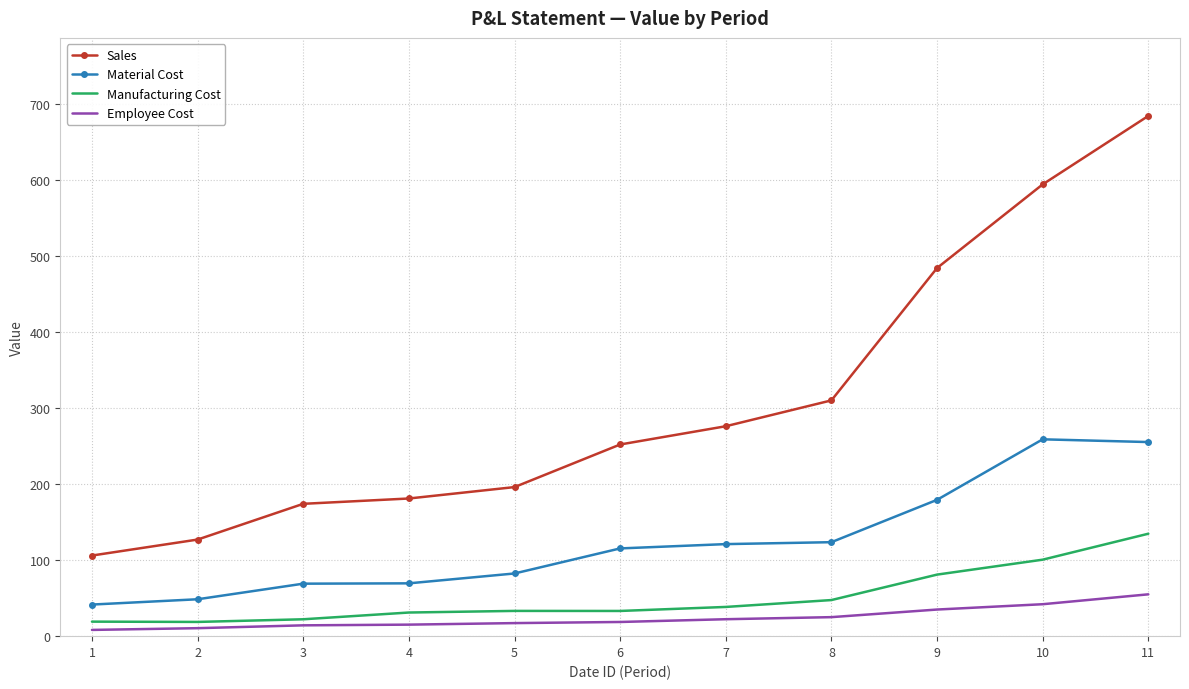

What is the sum of all Sales values?

3384.0